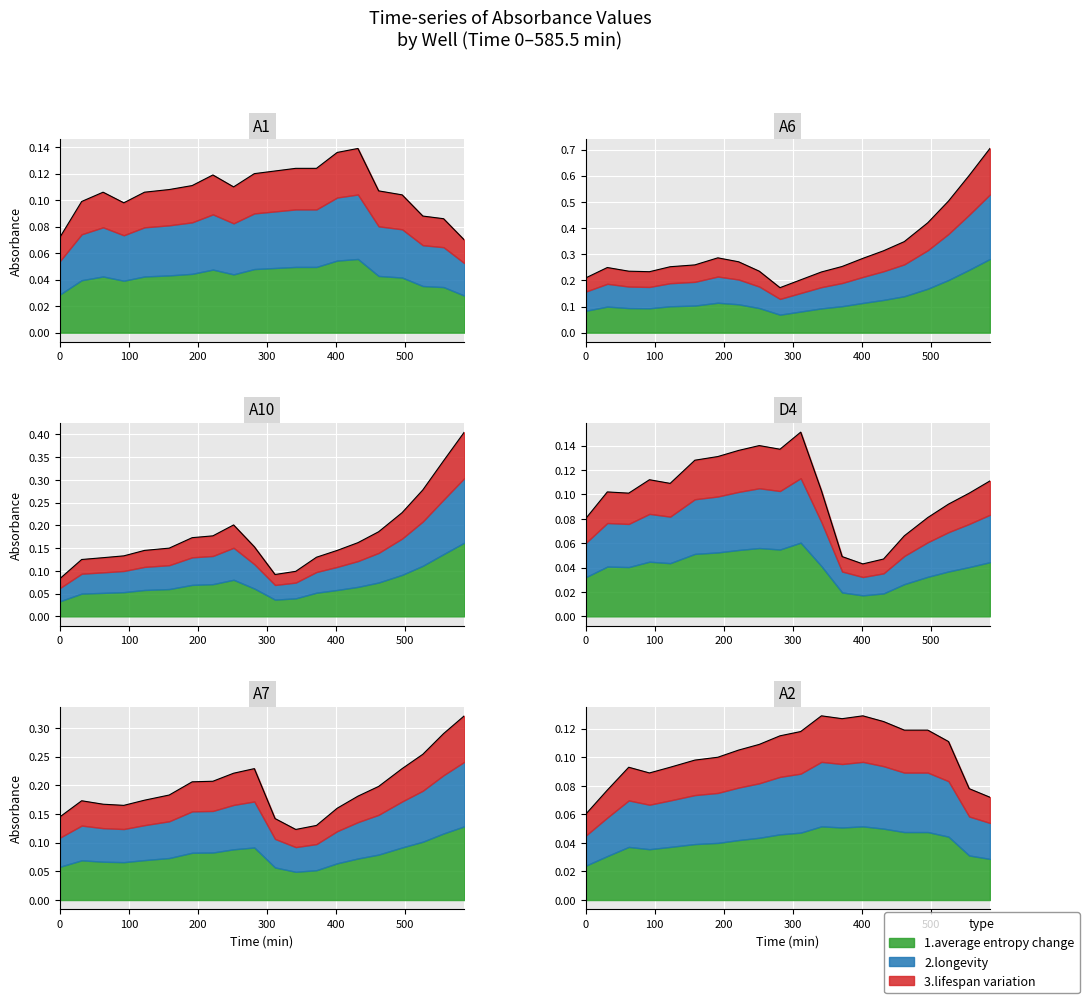

At which category does the chart reach its minimum across all series?

401.5